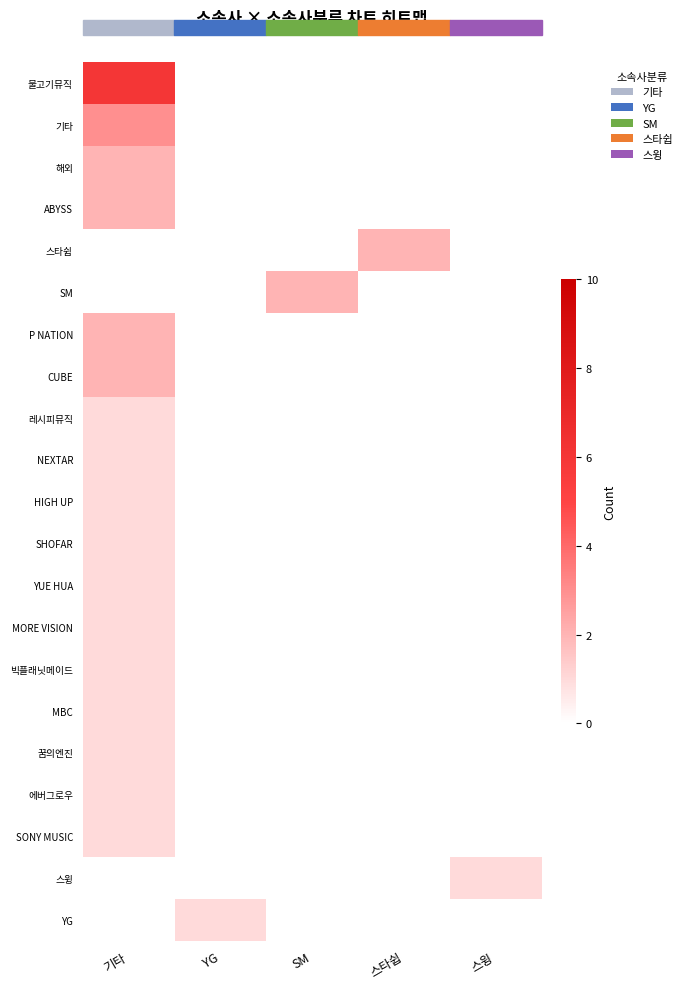

How many distinct data groups are displayed?

21